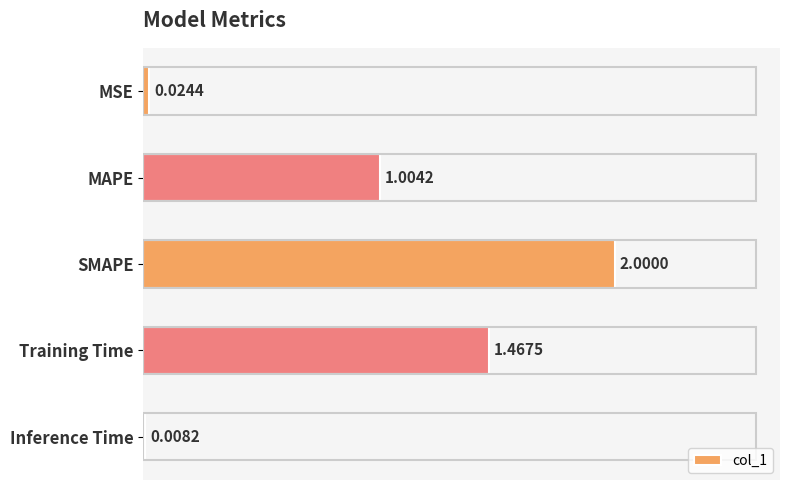

What is the label of the 3rd bar from the top?

SMAPE